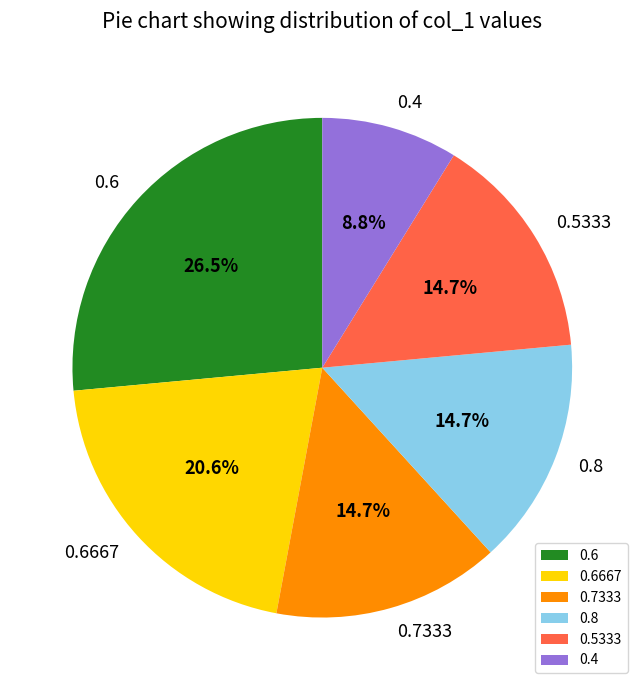

Is the sum of 0.4 and 0.6667 greater than half?

No